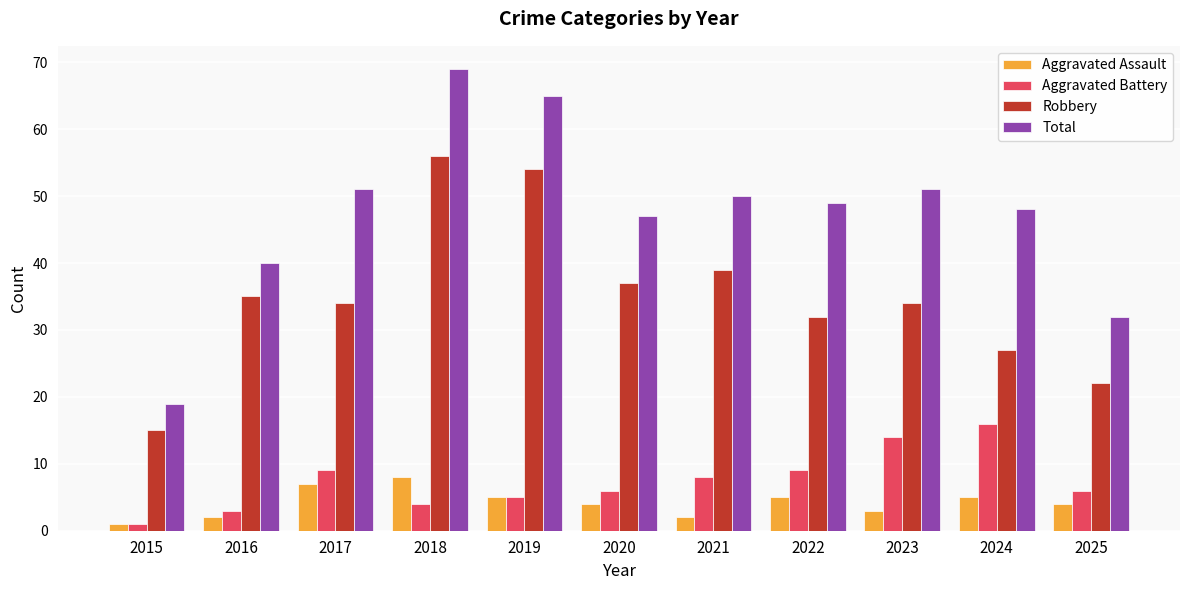

At which category is the sum across all series the highest?

2018